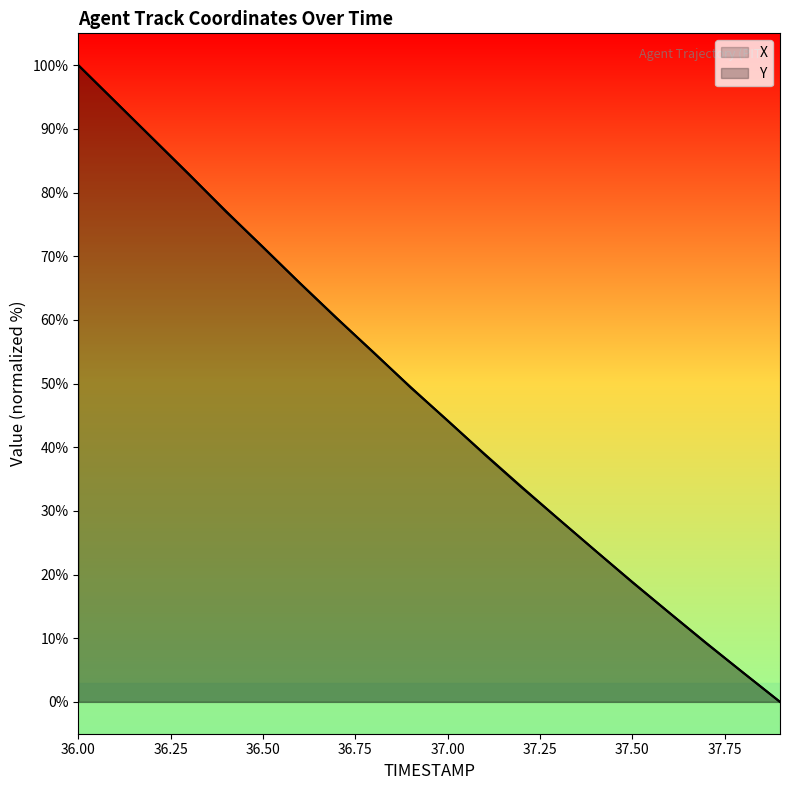

What is the difference between the maximum and minimum values in the X series?

100.0